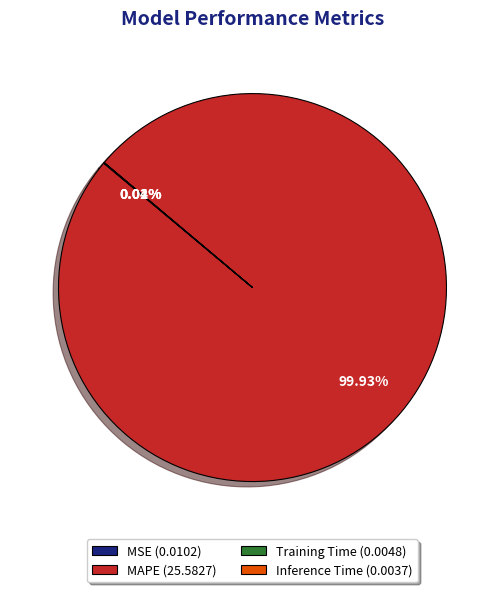

To the nearest percent, what is the difference between the largest and smallest slice percentages?

100%